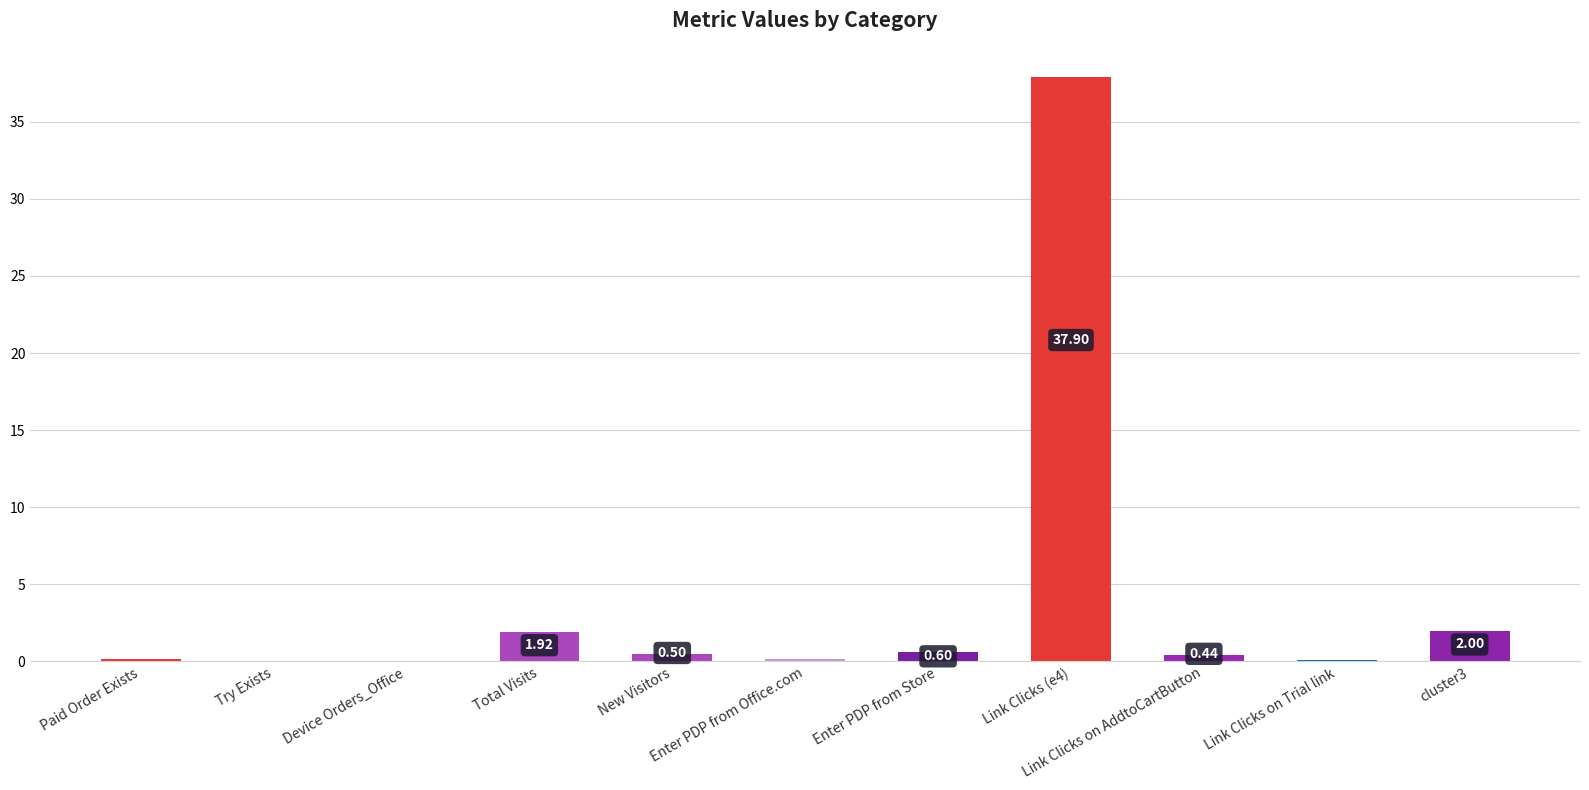

At which category does the chart reach its peak across all series?

Link Clicks (e4)